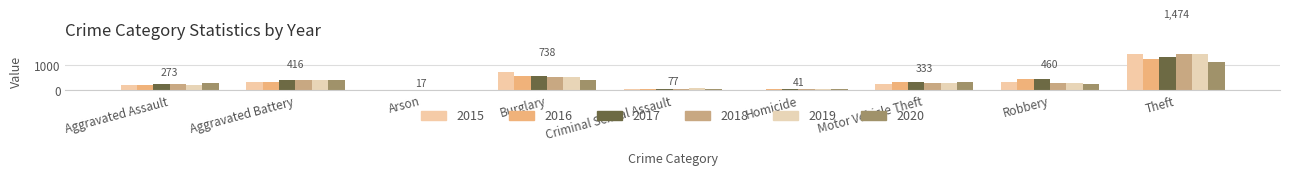

Which label corresponds to the smallest value in the chart?

Arson